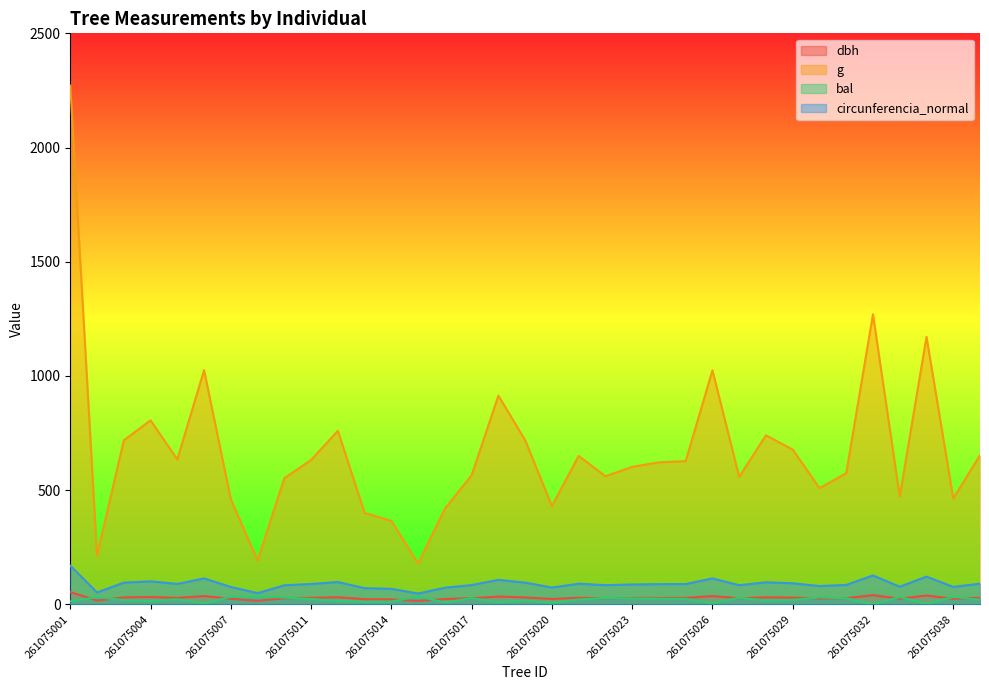

At 261075038, list the series in order from largest to smallest.

g, circunferencia_normal, bal, dbh